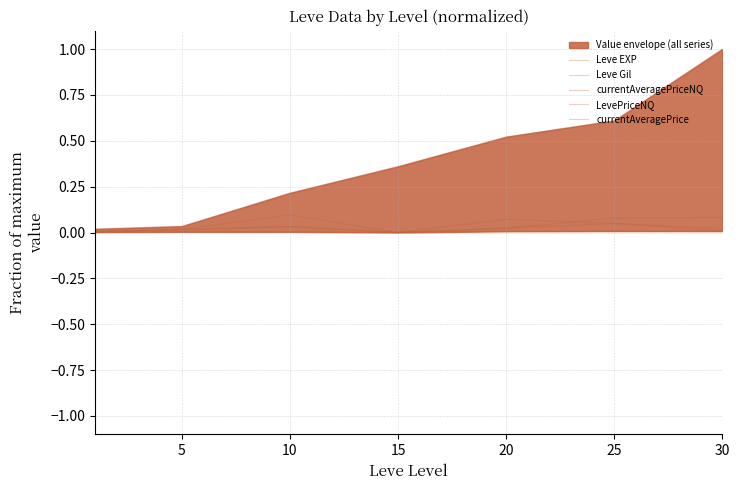

Reading left to right, extract all data points from this chart.

Leve EXP: 0.0	0.0	0.2	0.4	0.5	0.6	1.0
Leve Gil: 0.0	0.0	0.0	0.0	0.0	0.0	0.0
currentAveragePriceNQ: 0.0	0.0	0.0	0.0	0.0	0.0	0.0
LevePriceNQ: 0.0	0.0	0.1	0.0	0.1	0.0	0.0
currentAveragePrice: 0.0	0.0	0.0	0.0	0.0	0.1	0.1